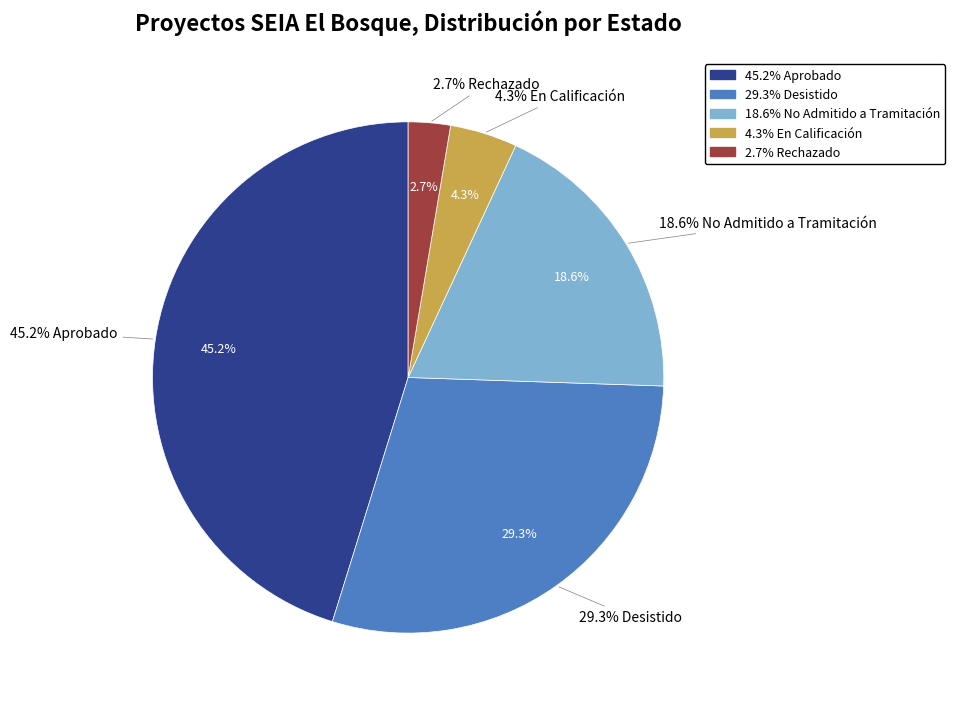

How many slices are in this pie chart?

5